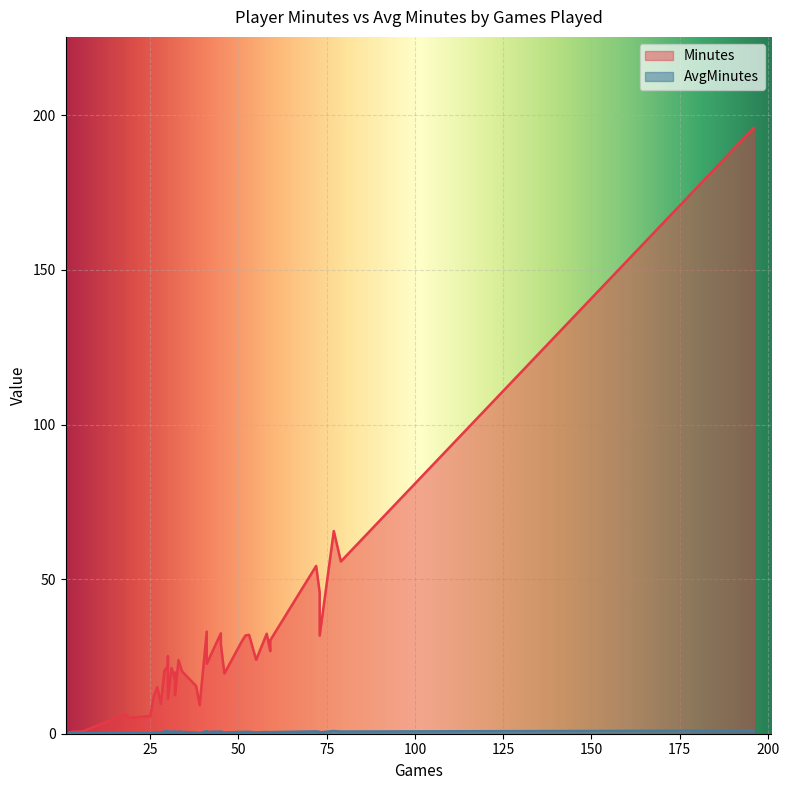

What are all the series names shown in the legend?

Minutes, AvgMinutes